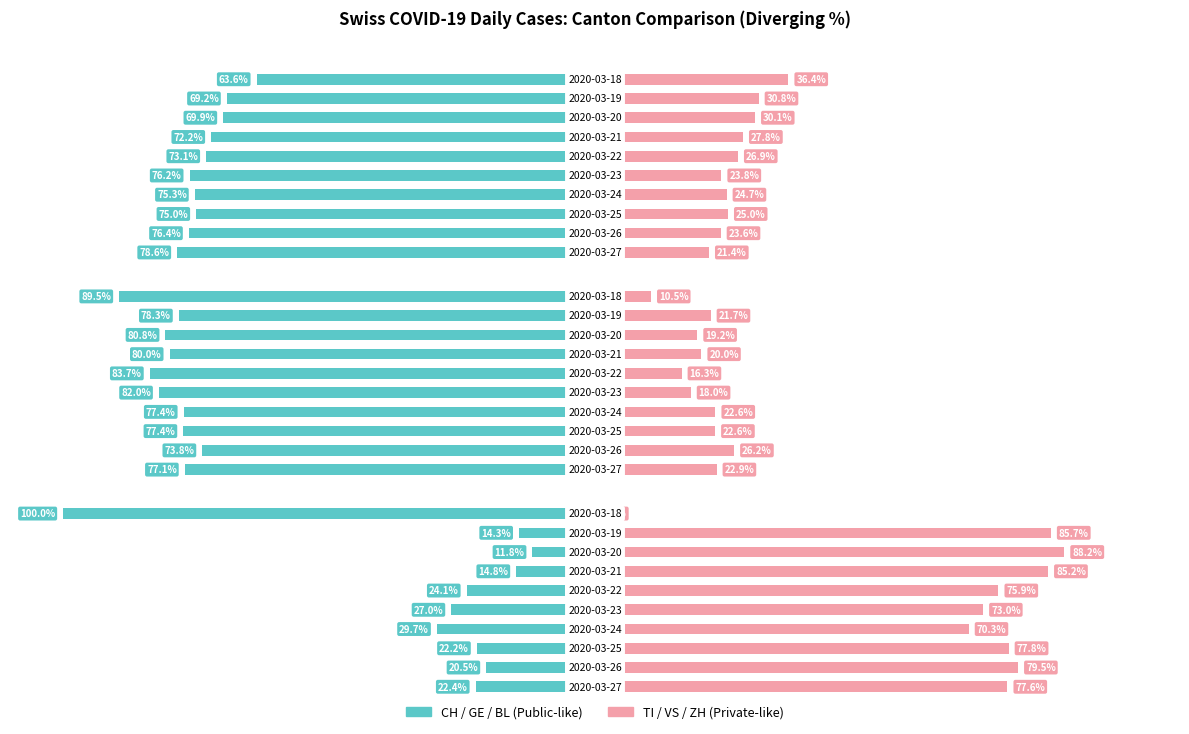

At 9, list the series in order from smallest to largest.

CH, GE, BL, TI, VS, ZH